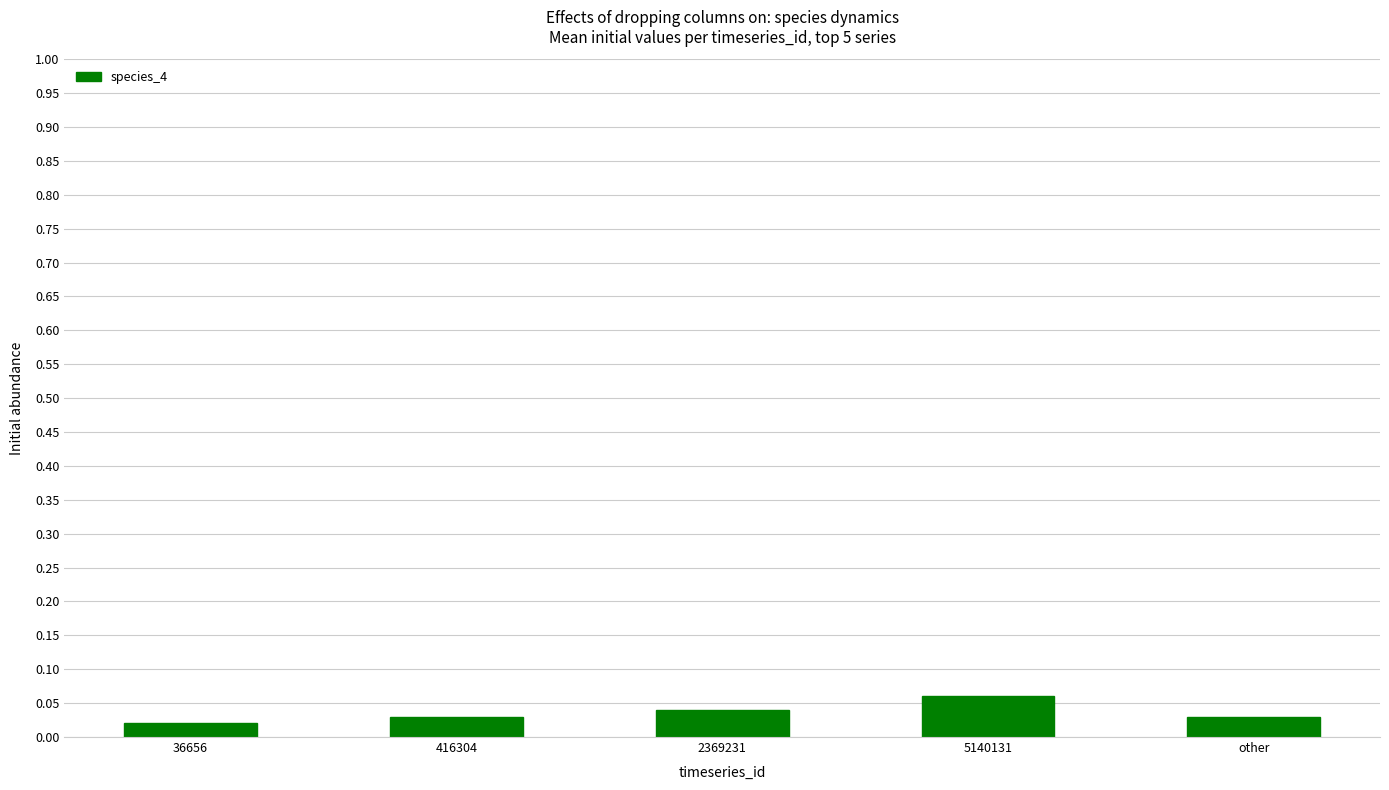

How many values are between 0 and 1?

5